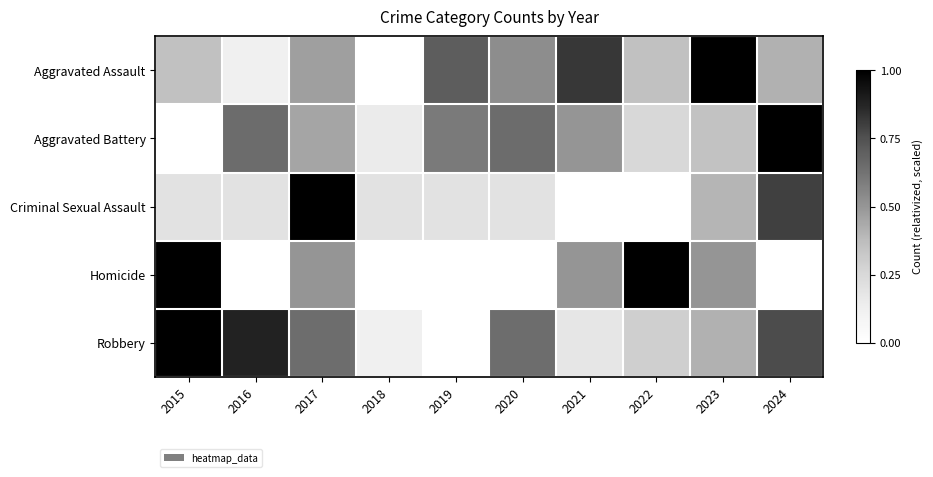

How many distinct data groups are displayed?

5